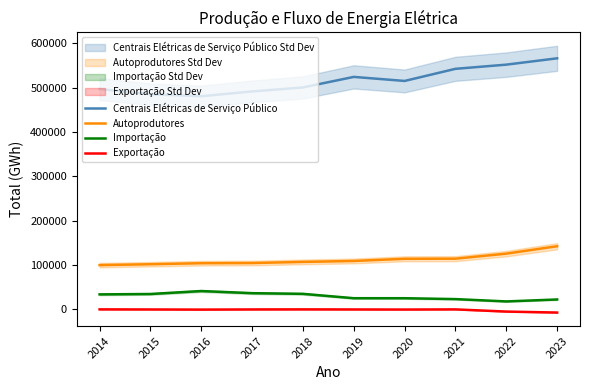

In Exportação, how many points are higher than both neighbors (excluding endpoints)?

2